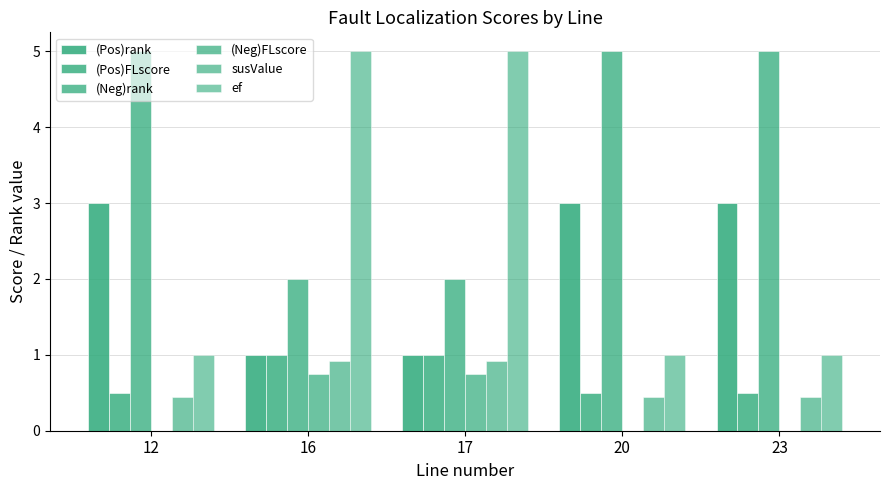

How many groups of bars are there?

5